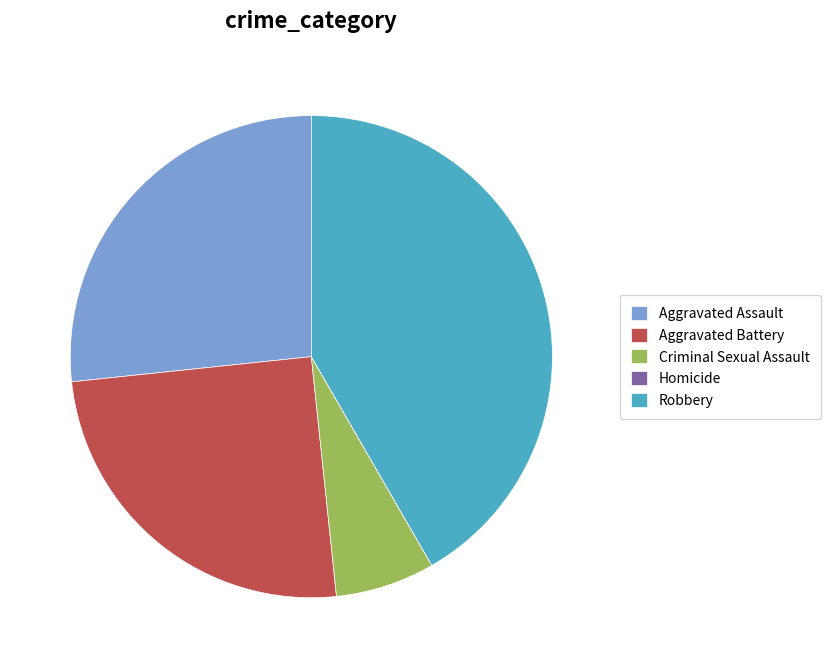

Is there a majority slice in this chart?

No